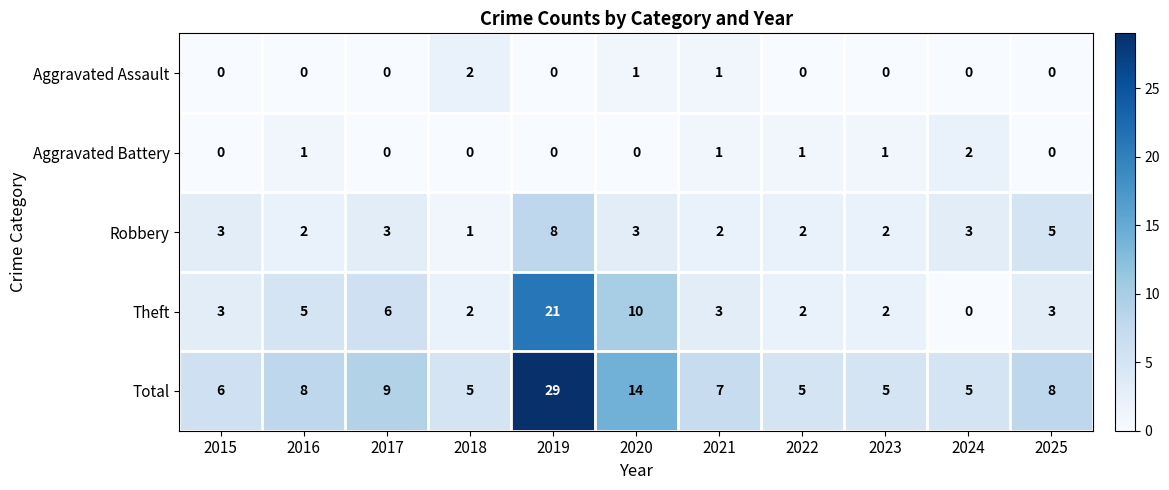

Which series has the largest total across all categories?

Total